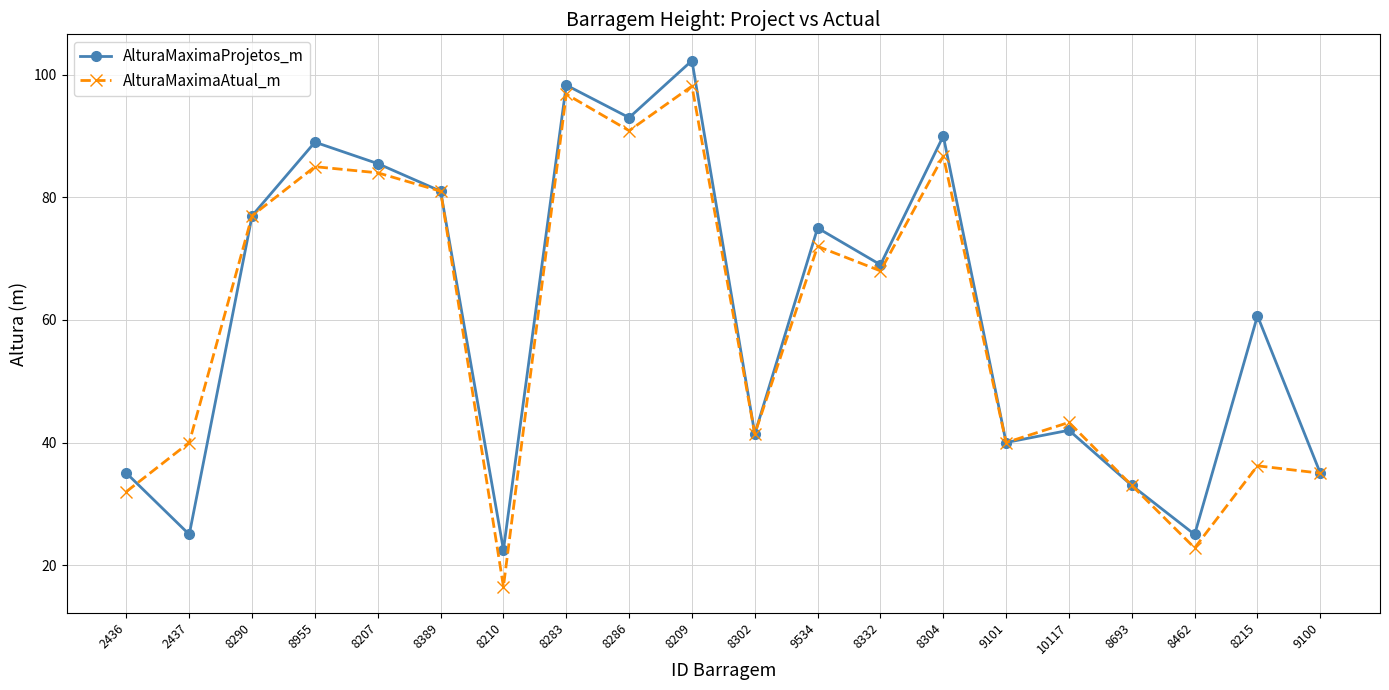

How many lines are shown in the chart?

2